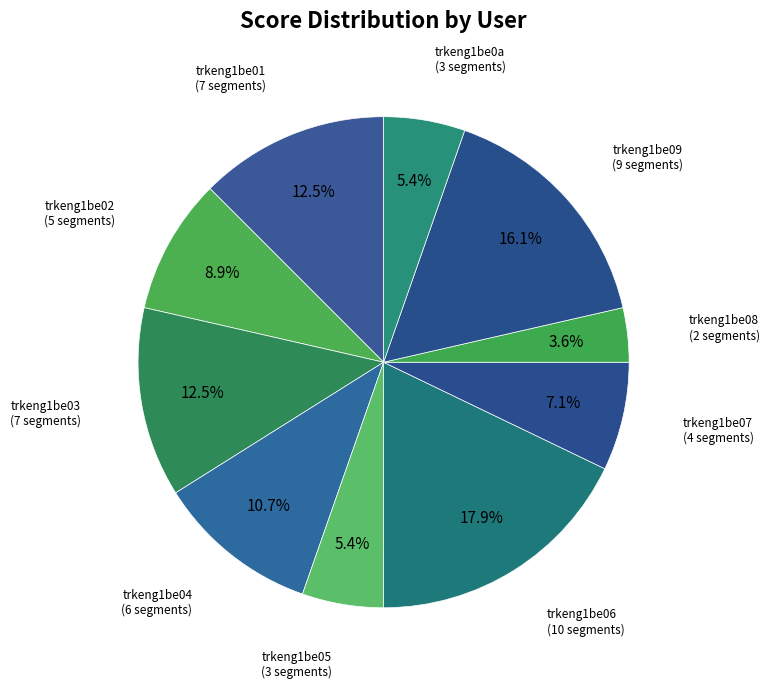

Count the number of slices in the pie.

10